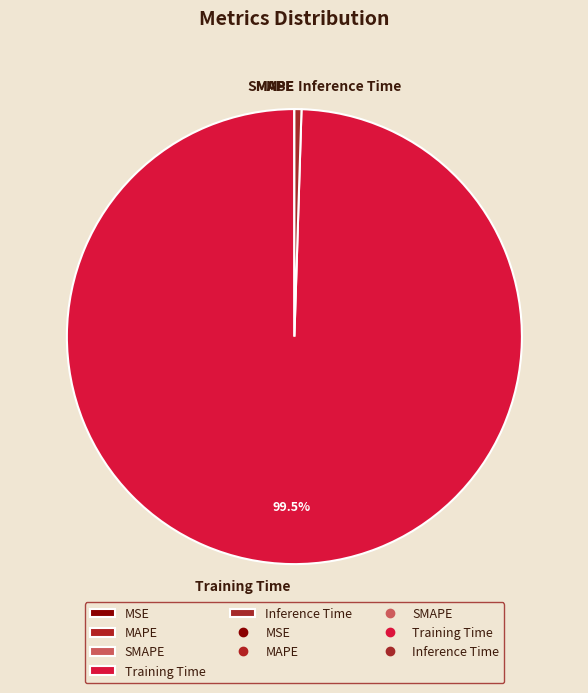

How much of the chart is everything except Training Time?

0.5%